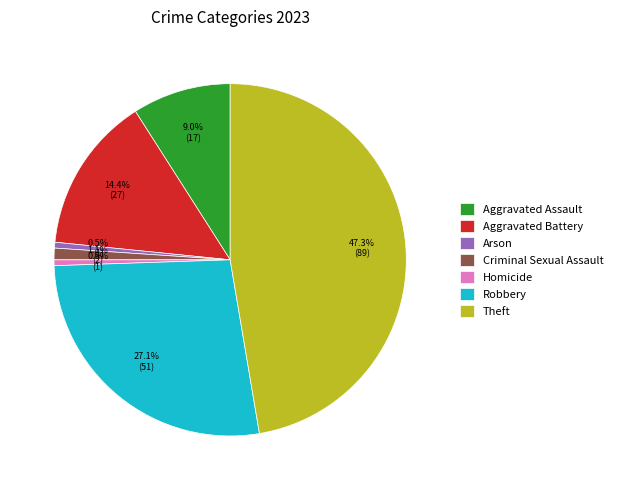

Combined, do Robbery and Aggravated Battery account for over 50%?

No